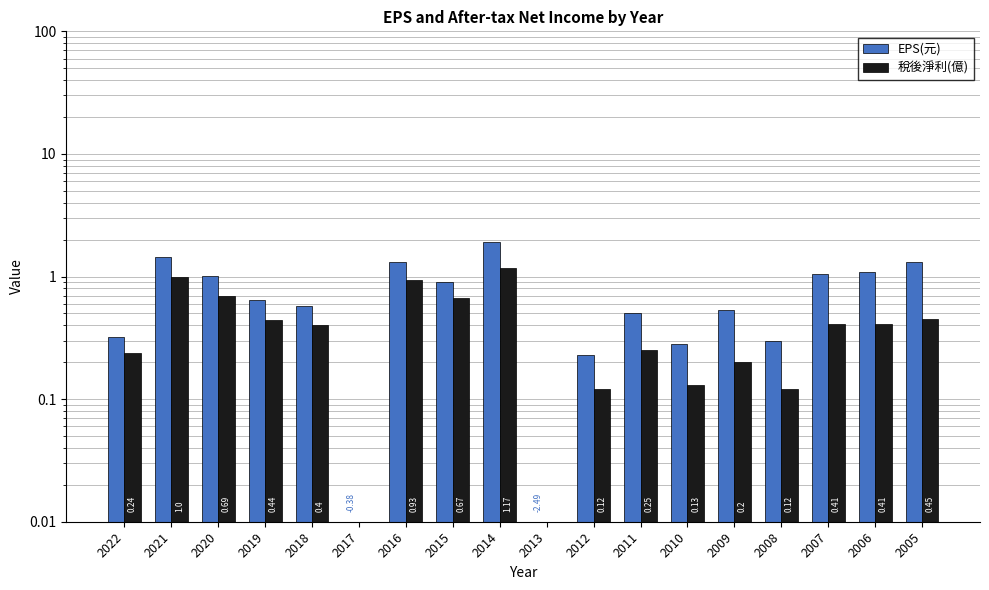

Which has a higher value, 2009 or 2014?

2014